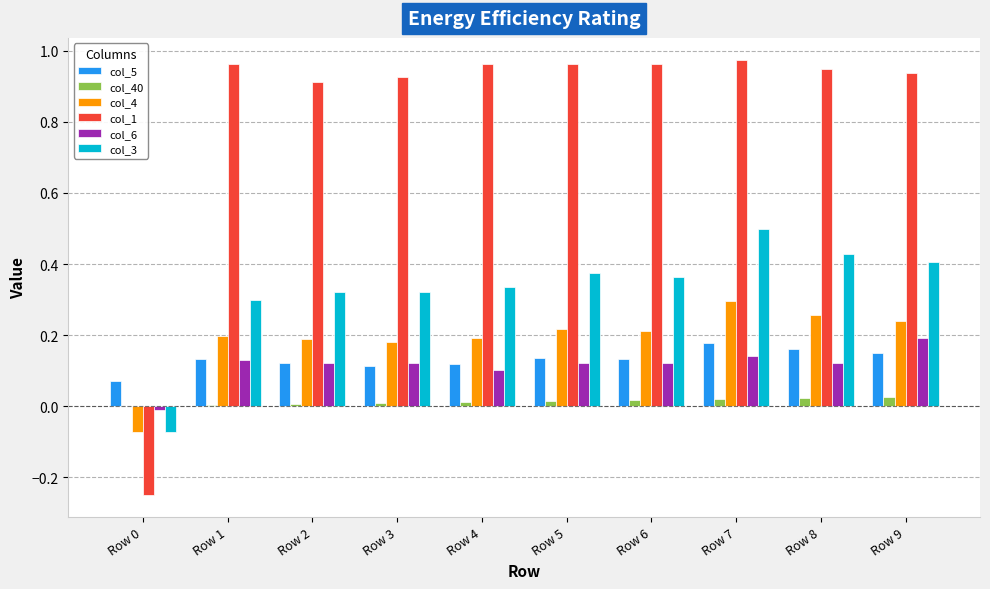

How many values in col_4 are above zero?

9